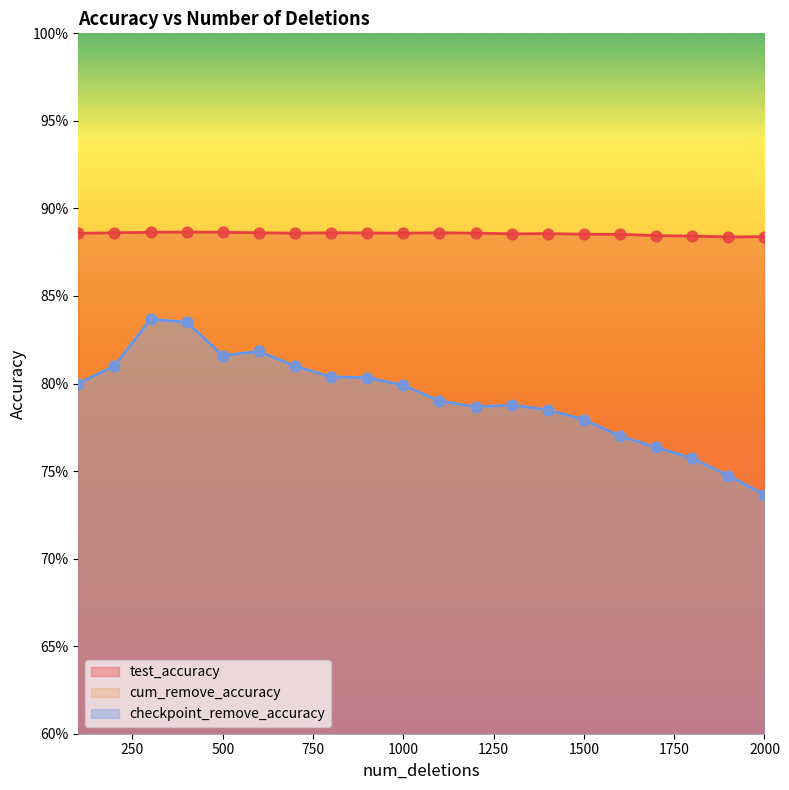

Which series reaches the maximum Y coordinate?

test_accuracy